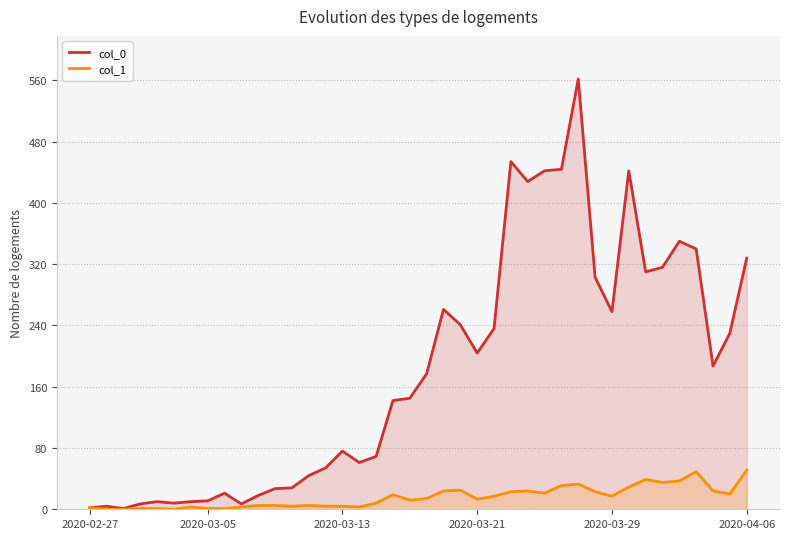

True or false: col_0 and col_1 cross at least once.

False